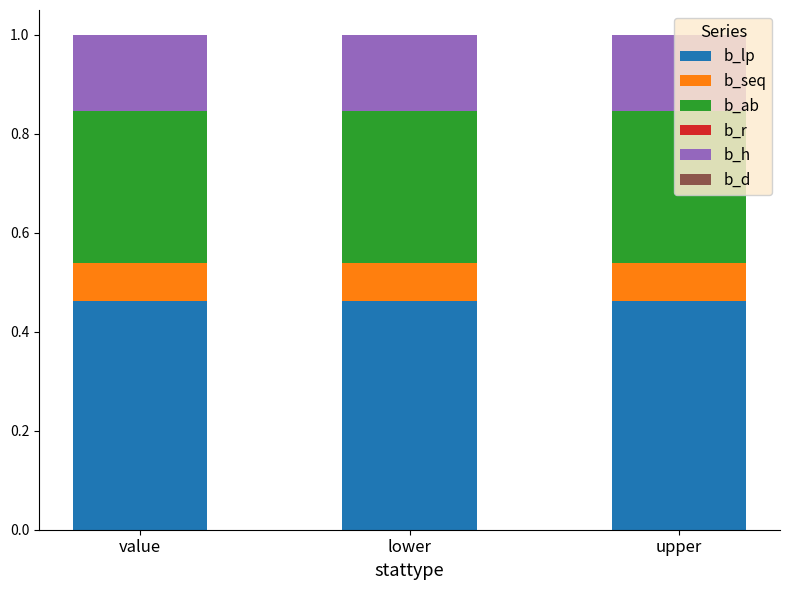

What is the total value across all series at value?

1.0